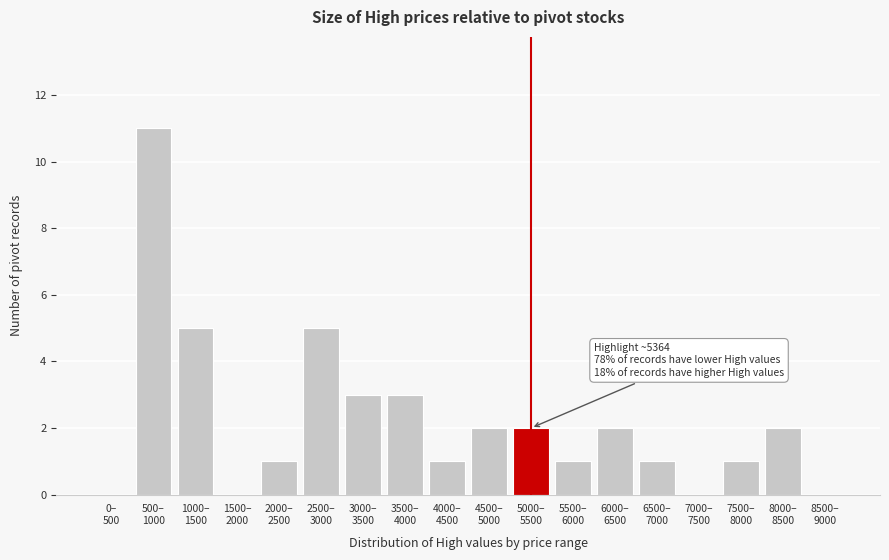

What is the greatest value displayed?

11